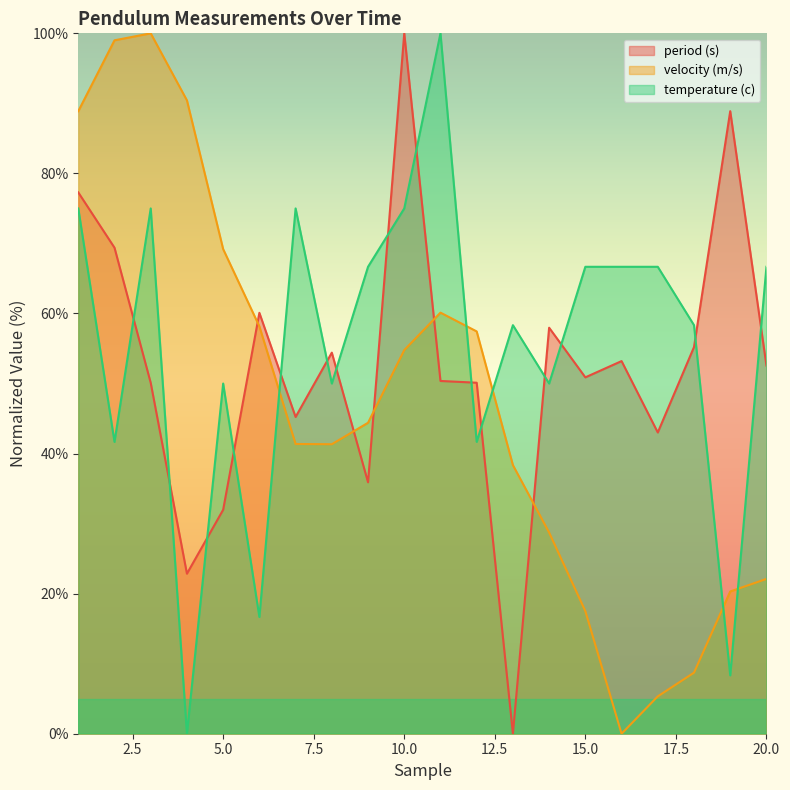

How many lines are shown in the chart?

3